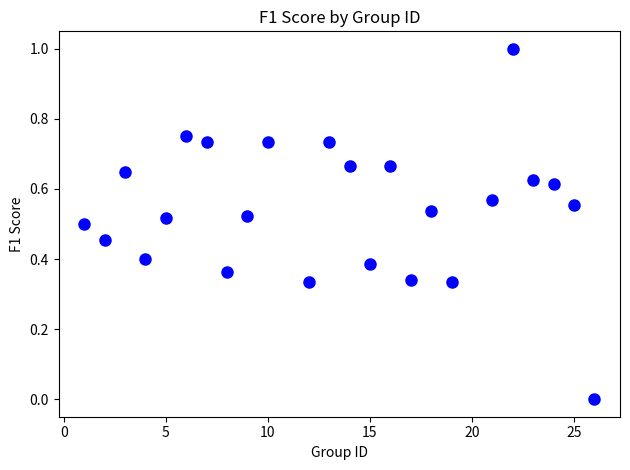

What is the range of X values (max minus min)?

25.0